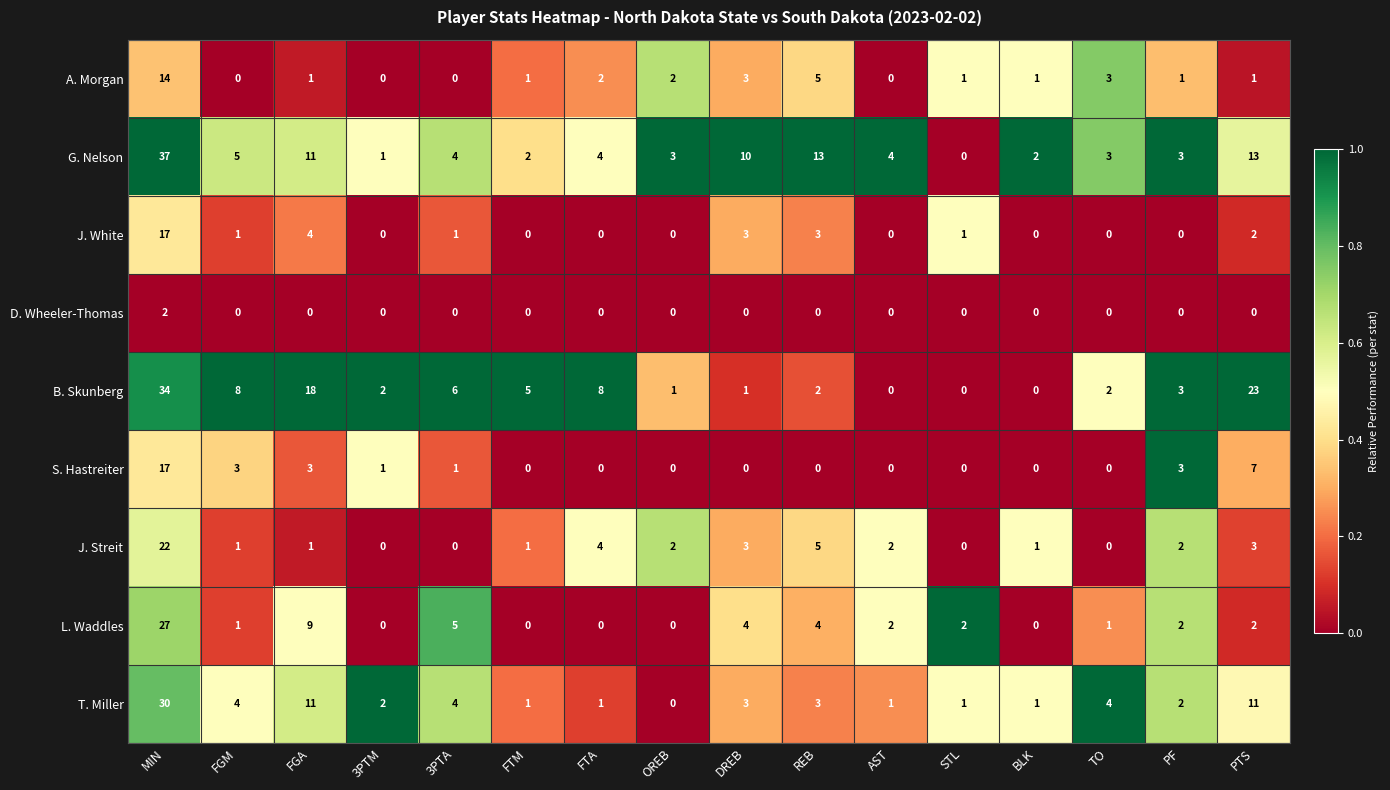

What is the difference between the highest and lowest values at FTM?

5